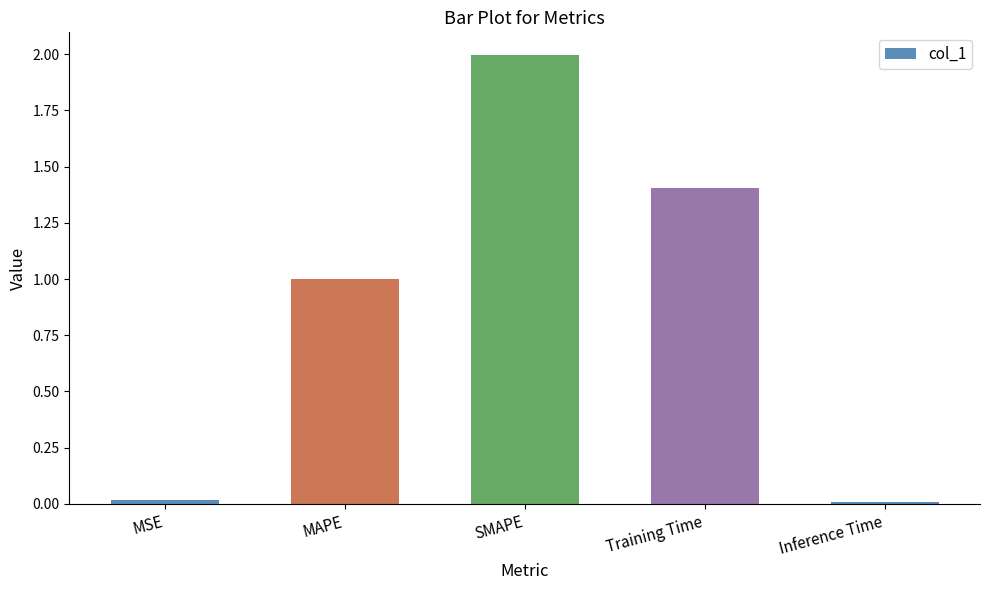

How many bars are there in total?

5